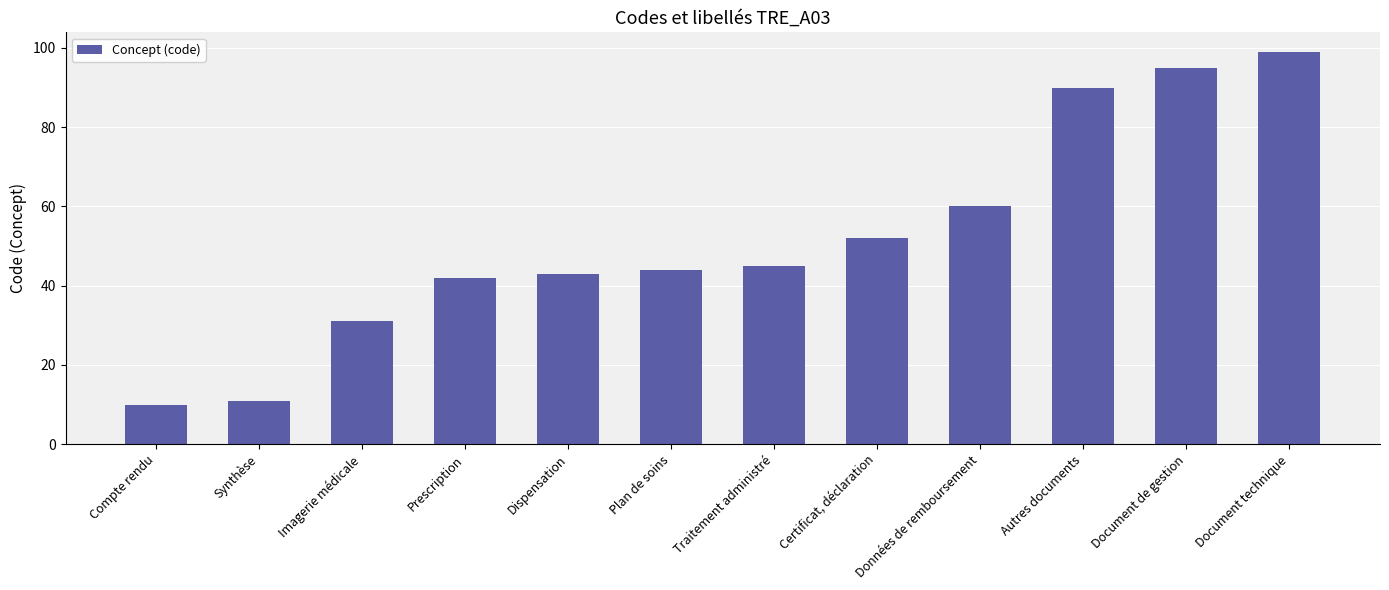

List the labels in order of value, largest first.

Document technique, Document de gestion, Autres documents, Données de remboursement, Certificat, déclaration, Traitement administré, Plan de soins, Dispensation, Prescription, Imagerie médicale, Synthèse, Compte rendu